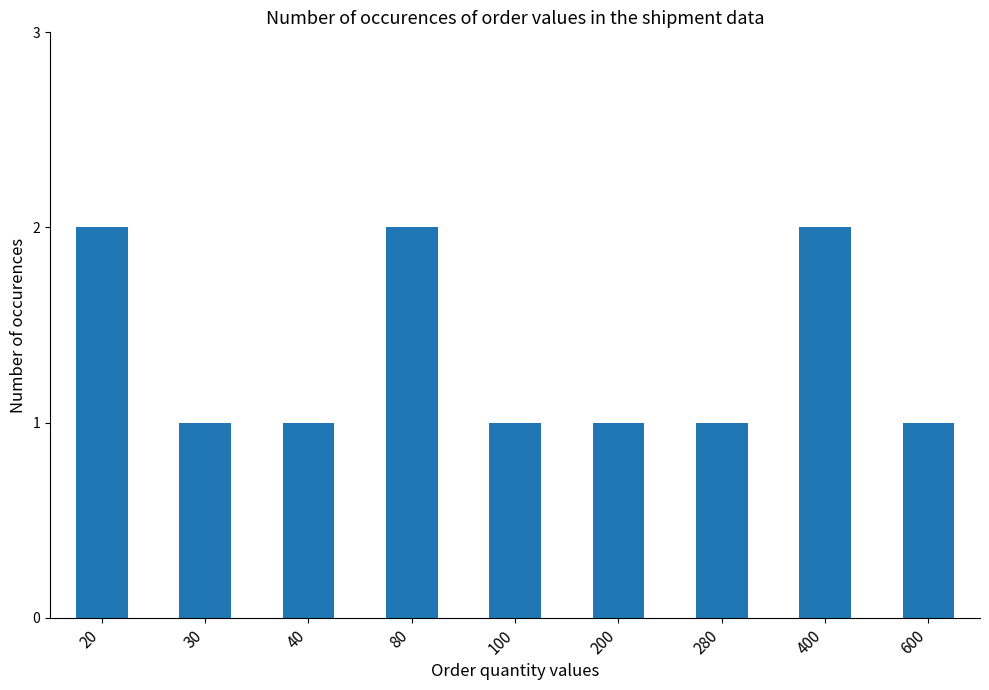

True or false: the data shows 2 at 400.

True